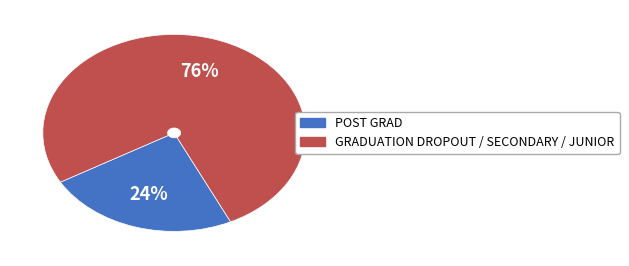

Count the number of slices in the pie.

2